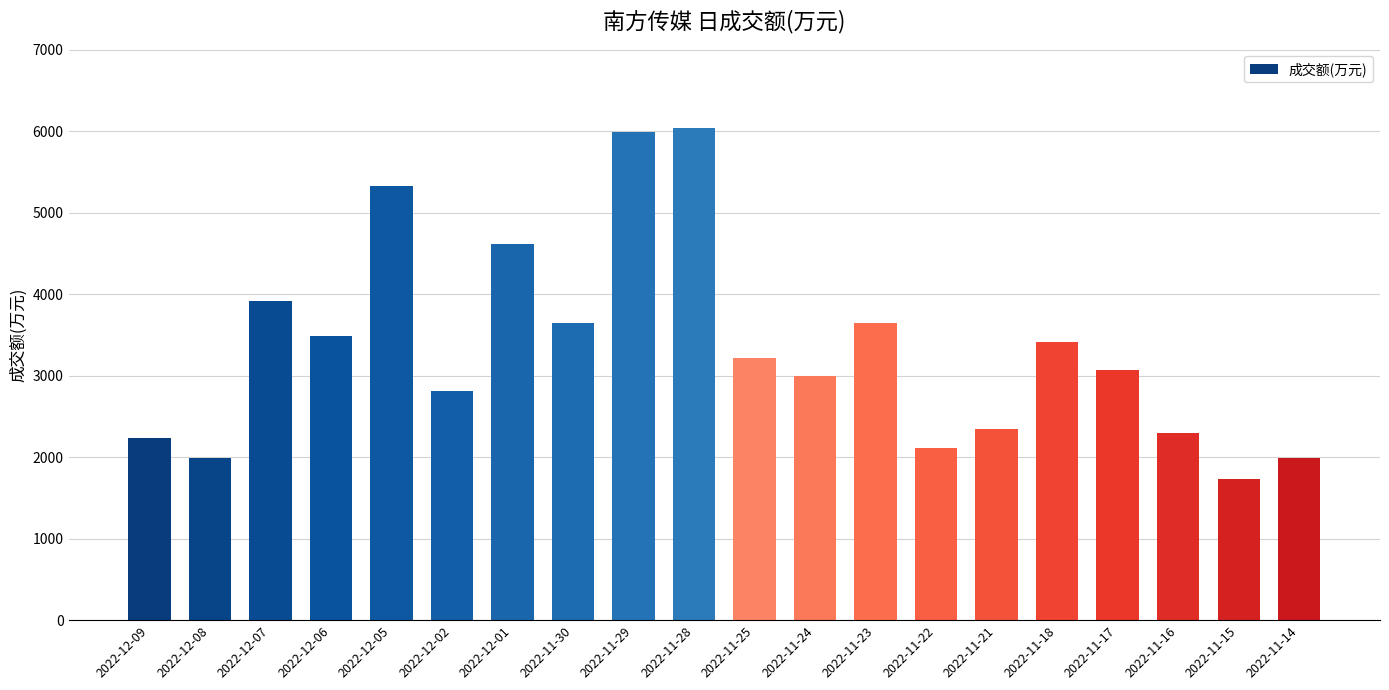

What is the difference between the second highest and minimum values?

4264